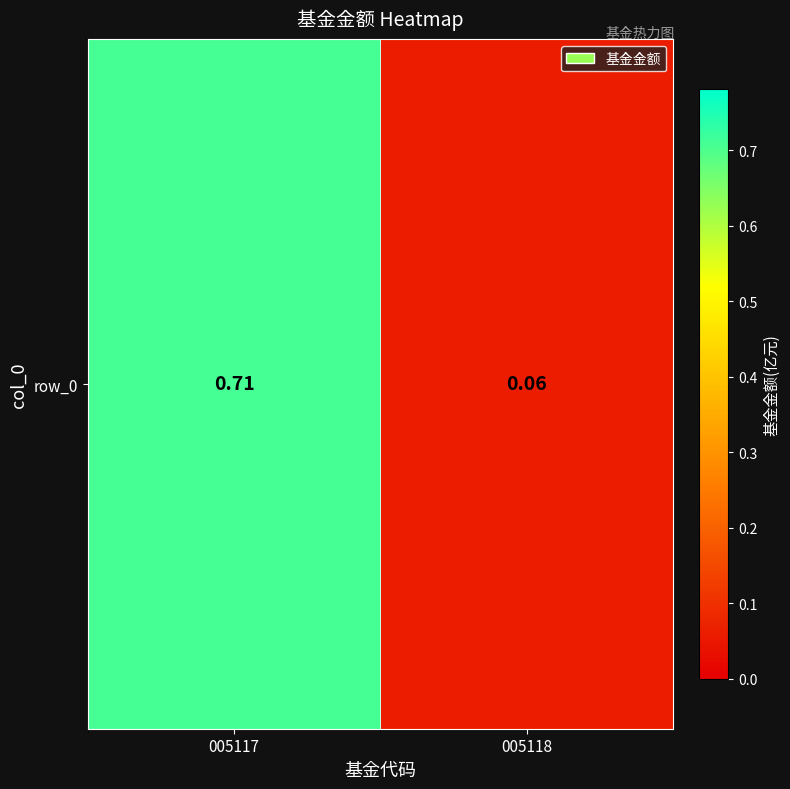

What is the sum of all values?

0.8